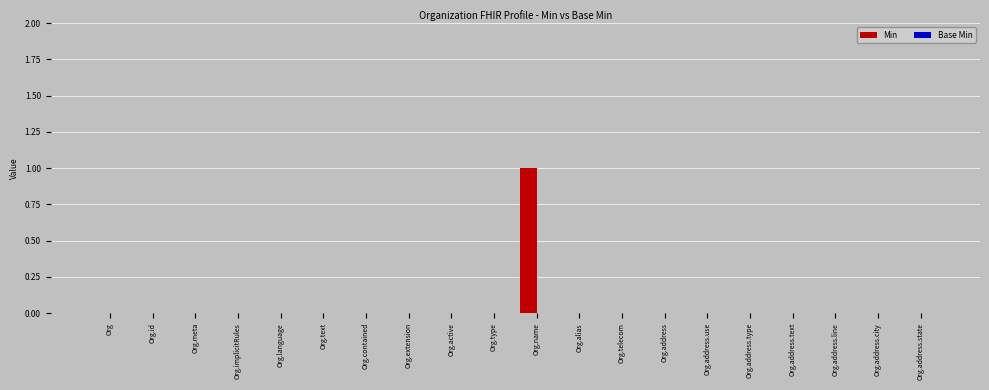

Which category has the highest value across all series?

Org.name